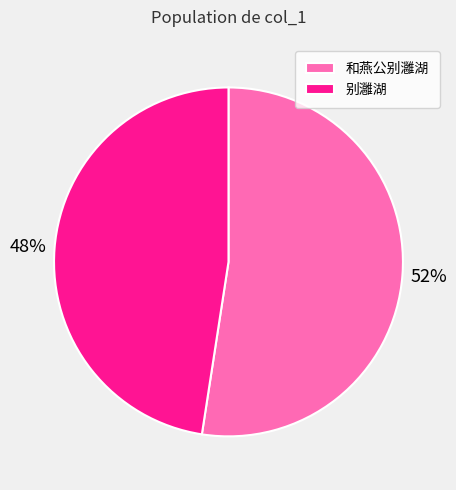

To the nearest percent, what portion does 别灉湖 represent?

48%